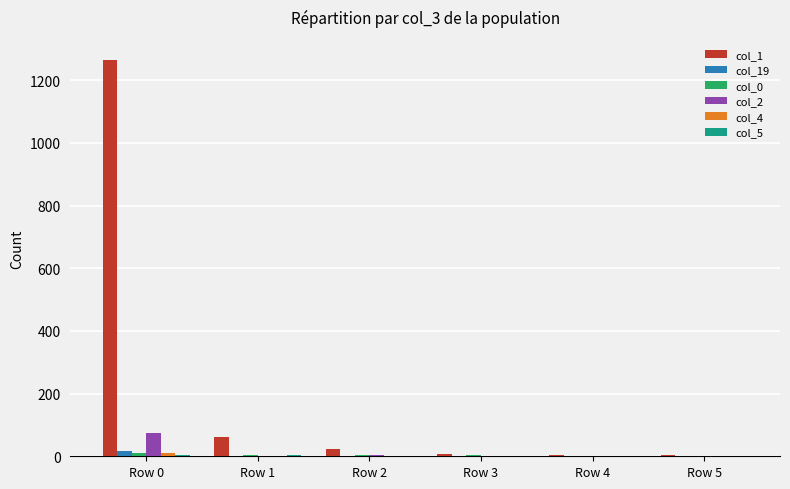

Count the number of data series in this chart.

6